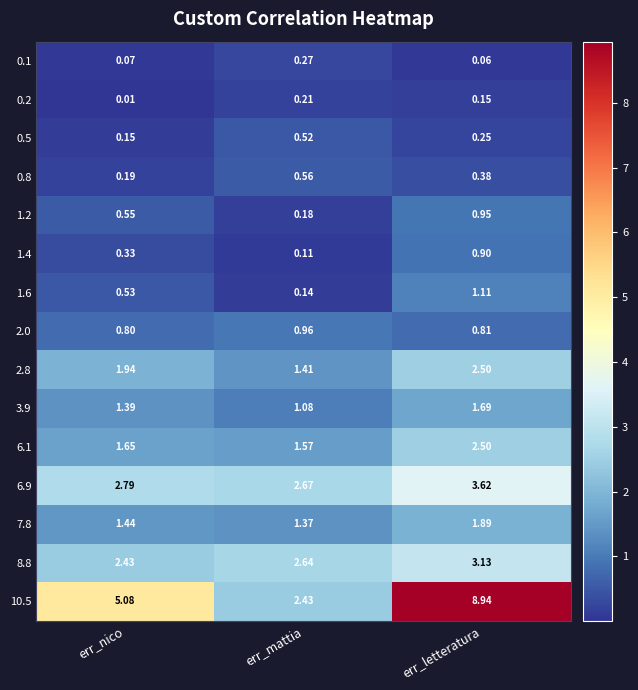

At which label does 7.8 reach its peak?

err_letteratura